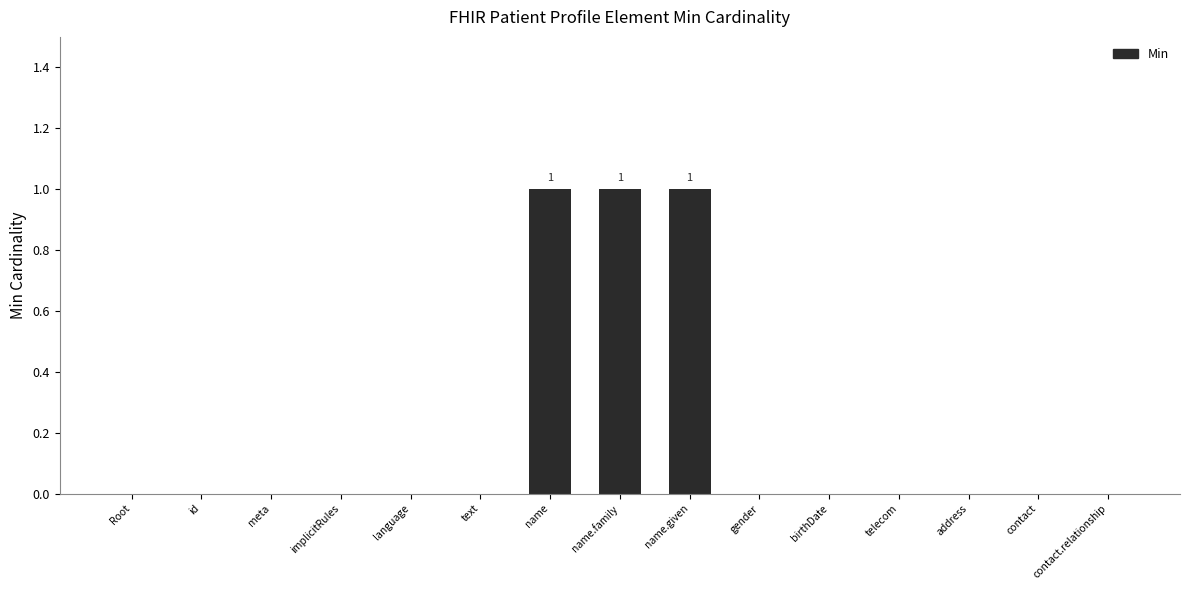

What is the change in value from name.family to telecom?

-1